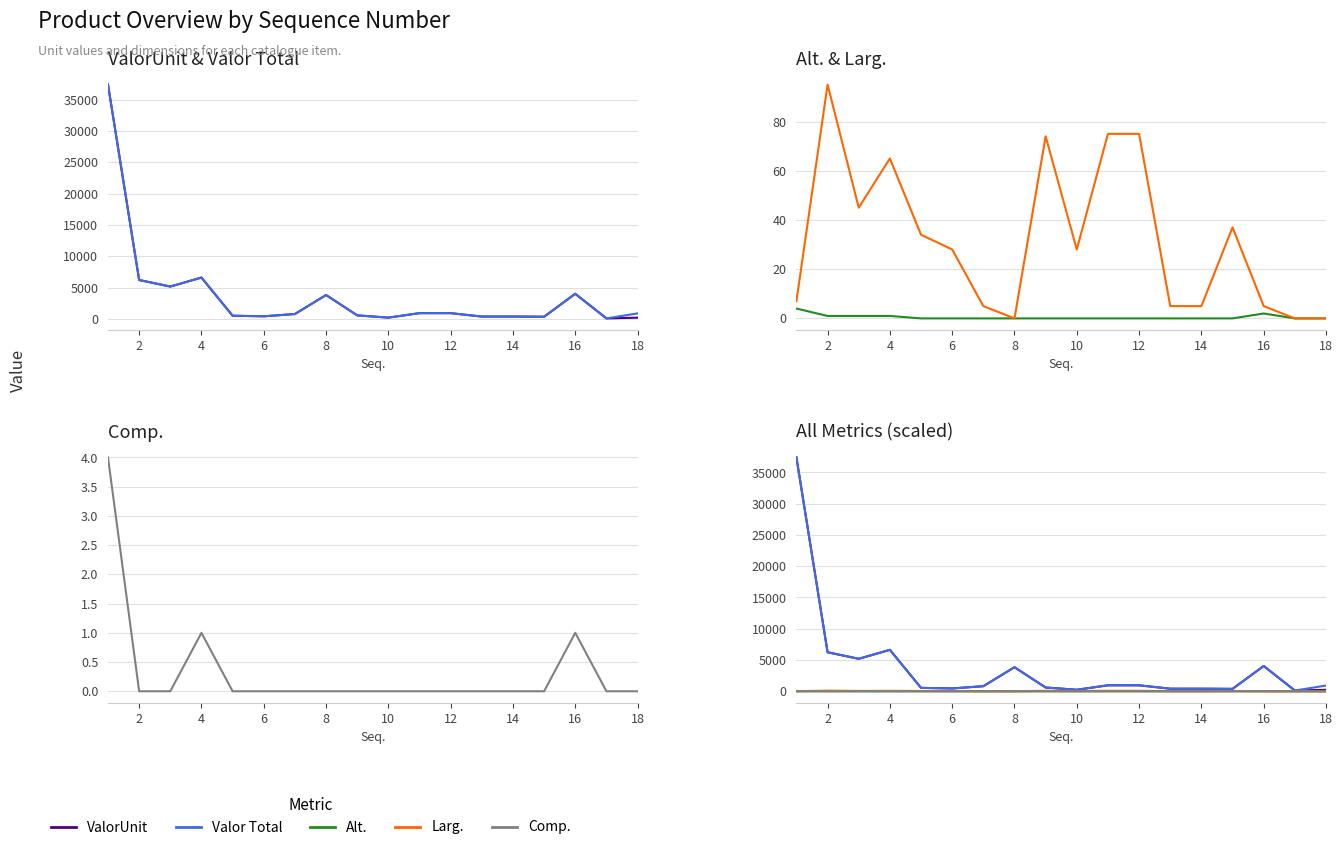

What is the total value across all series at 12?

1627.6